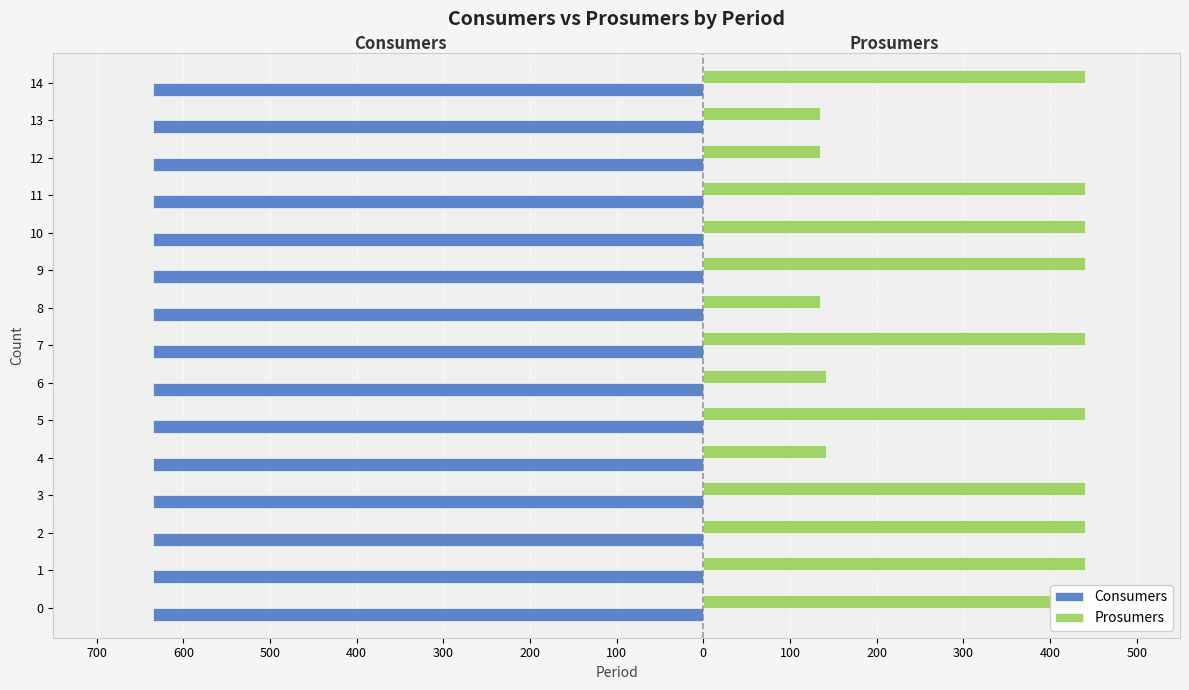

What is the value of the Prosumers bar at the 14th from the left?

440.0